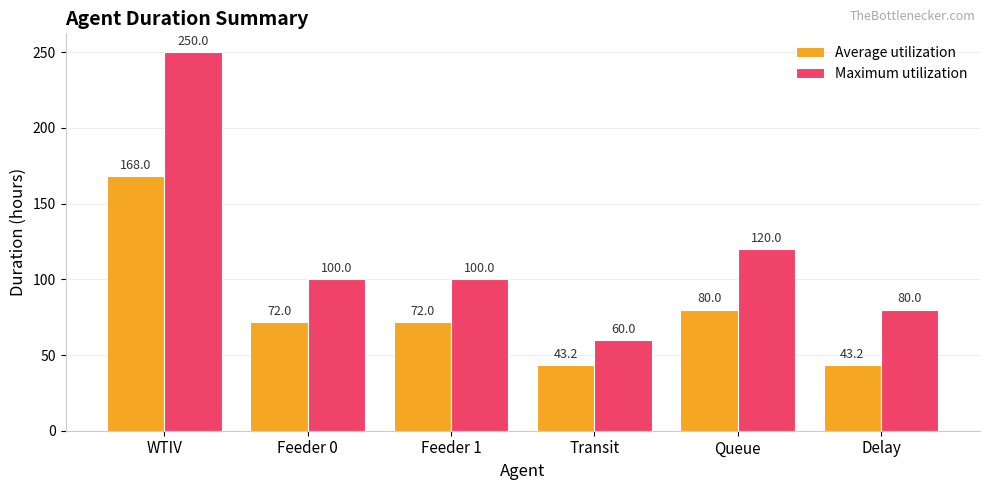

At which label is Average utilization closest to 105?

Queue